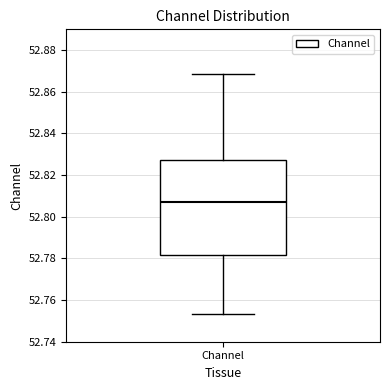

Read this box plot against the y-axis: the position of the median line, the range covered by the box, and the ends of both whiskers. The values are not printed on the chart, so give them approximately, as read against the axis.

median 52.808, box 52.782 to 52.828, whiskers 52.754 to 52.868